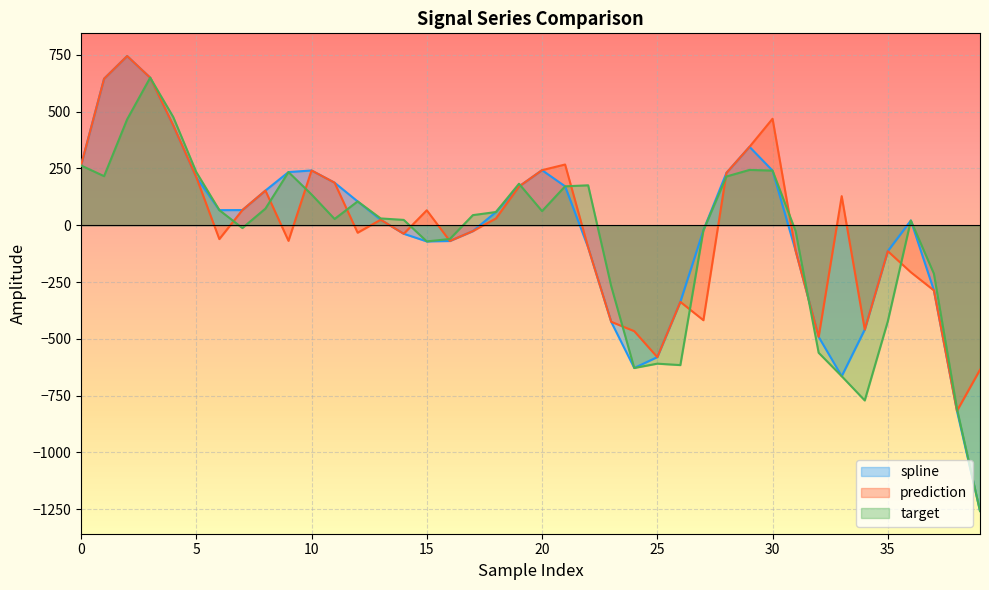

How many values in spline are below zero?

18